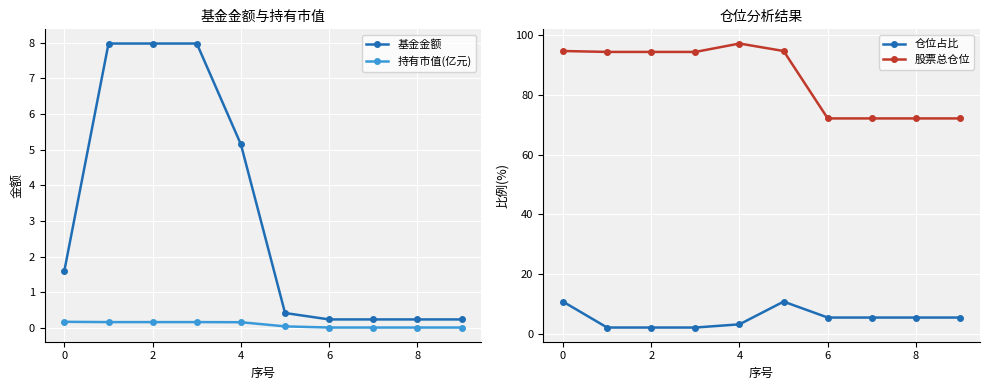

True or false: 基金金额 and 持有市值(亿元) cross at least once.

False